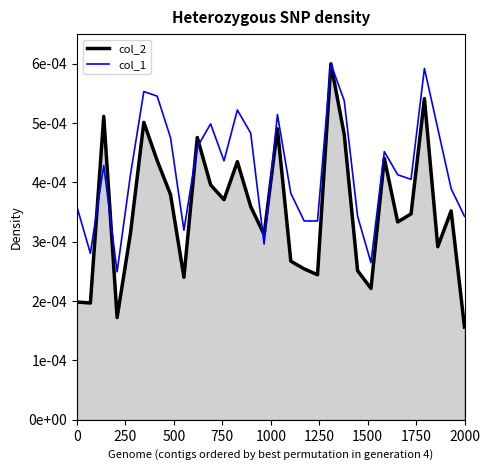

What are all the series names shown in the legend?

col_2, col_1